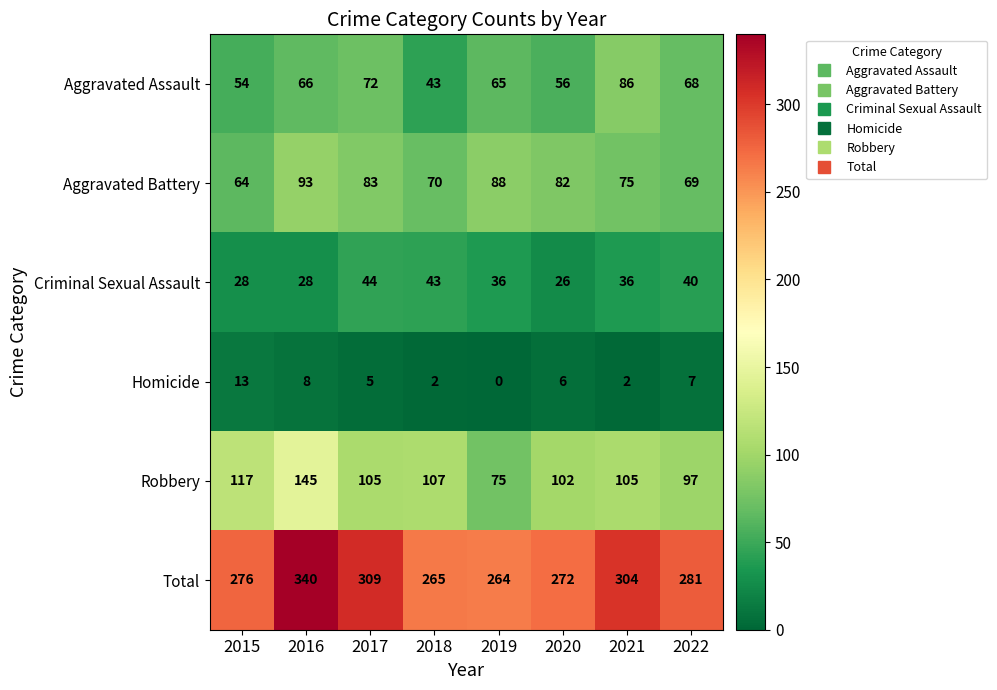

What is the spread (max minus min) of values at 2019?

264